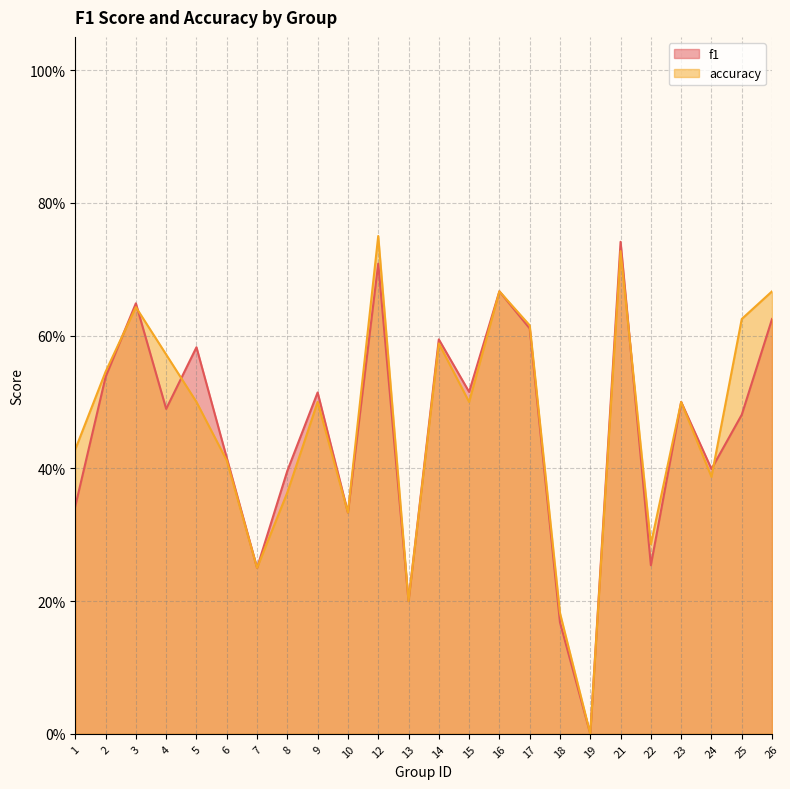

Where is f1 nearest to the value 0?

19